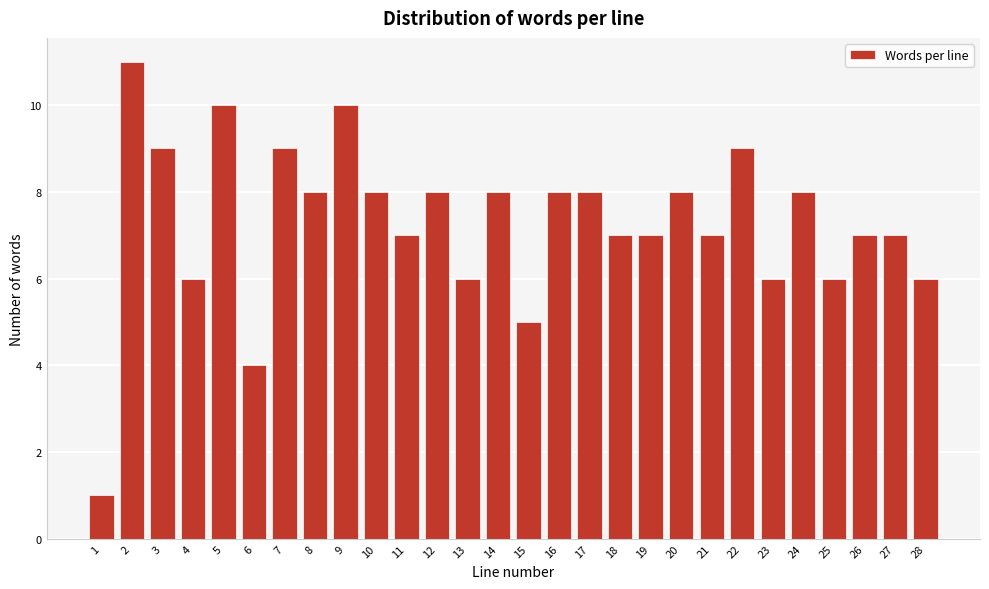

Reading right to left, what are all the values shown in this chart?

6	7	7	6	8	6	9	7	8	7	7	8	8	5	8	6	8	7	8	10	8	9	4	10	6	9	11	1